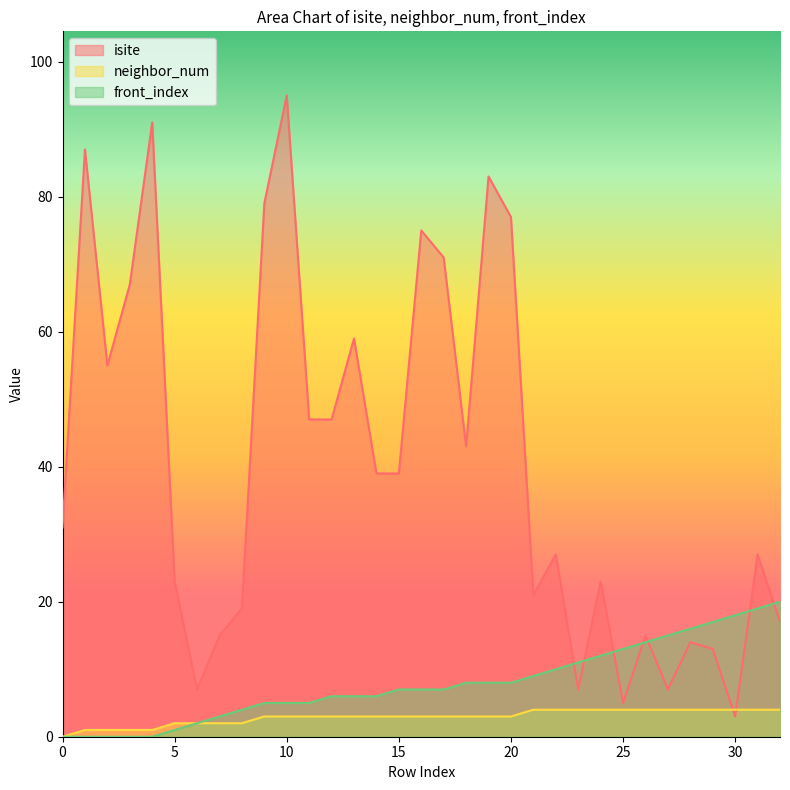

List the series in order of their peak value, highest first.

isite, front_index, neighbor_num